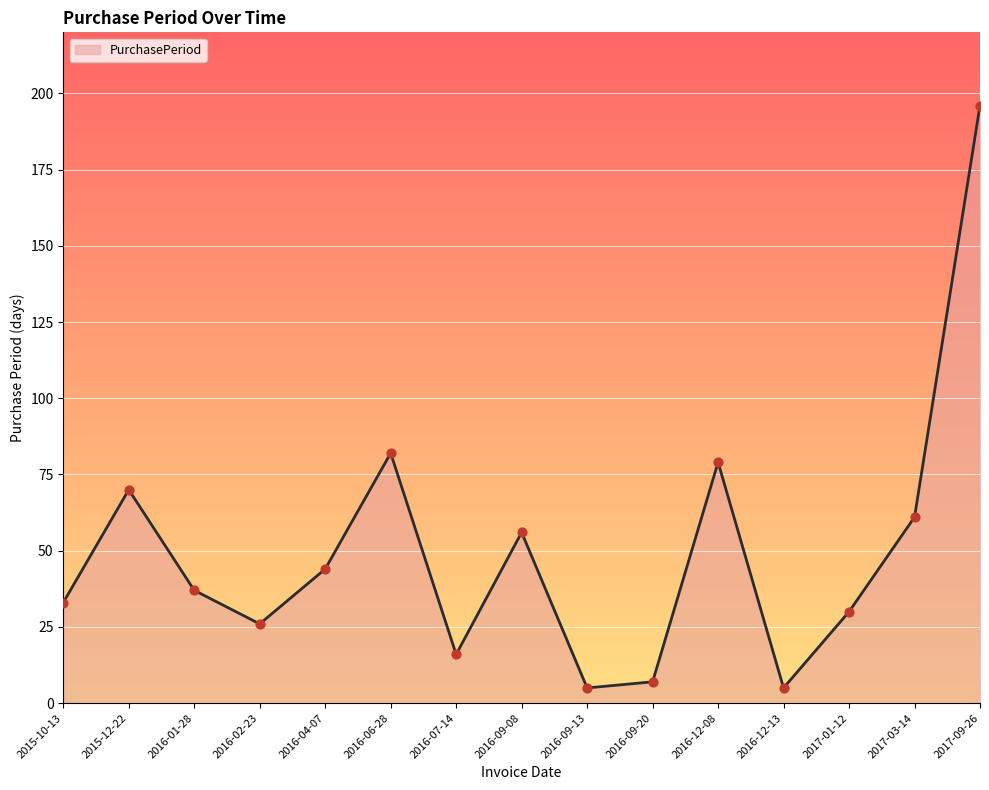

What is the change in value from 2016-04-07 to 2016-09-13?

-39